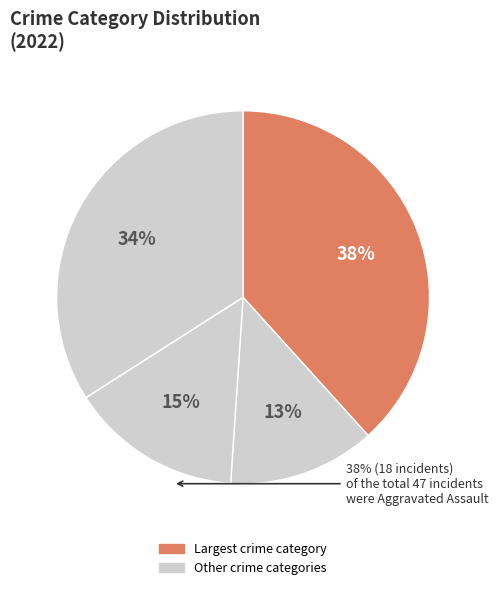

Is there any slice that represents more than half of the pie?

No